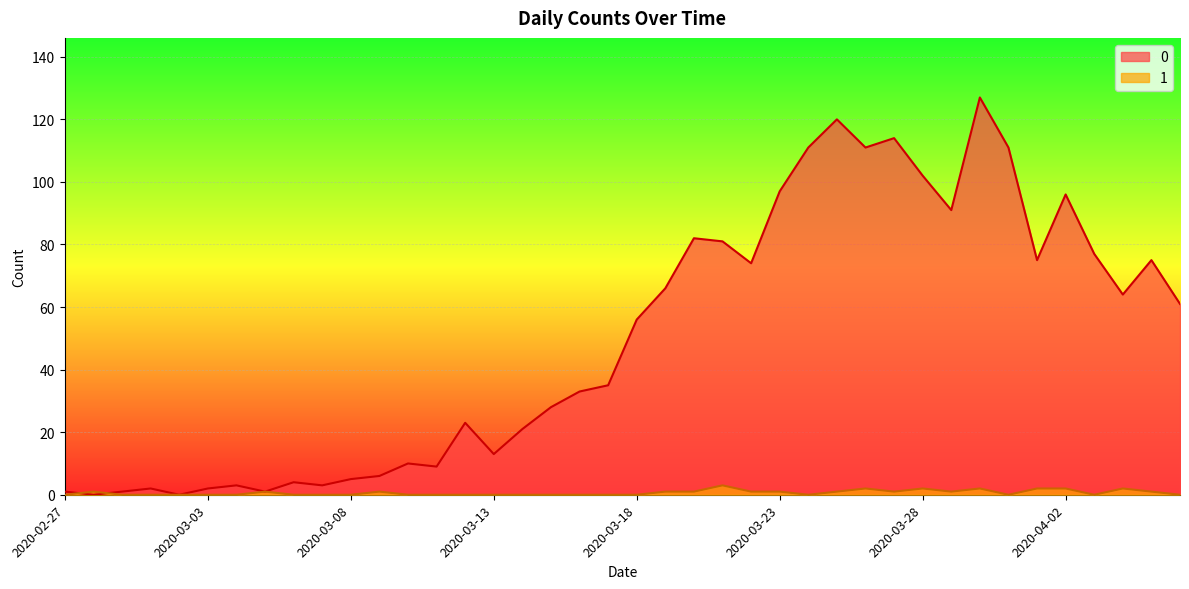

What is the average value of the 1 series?

1